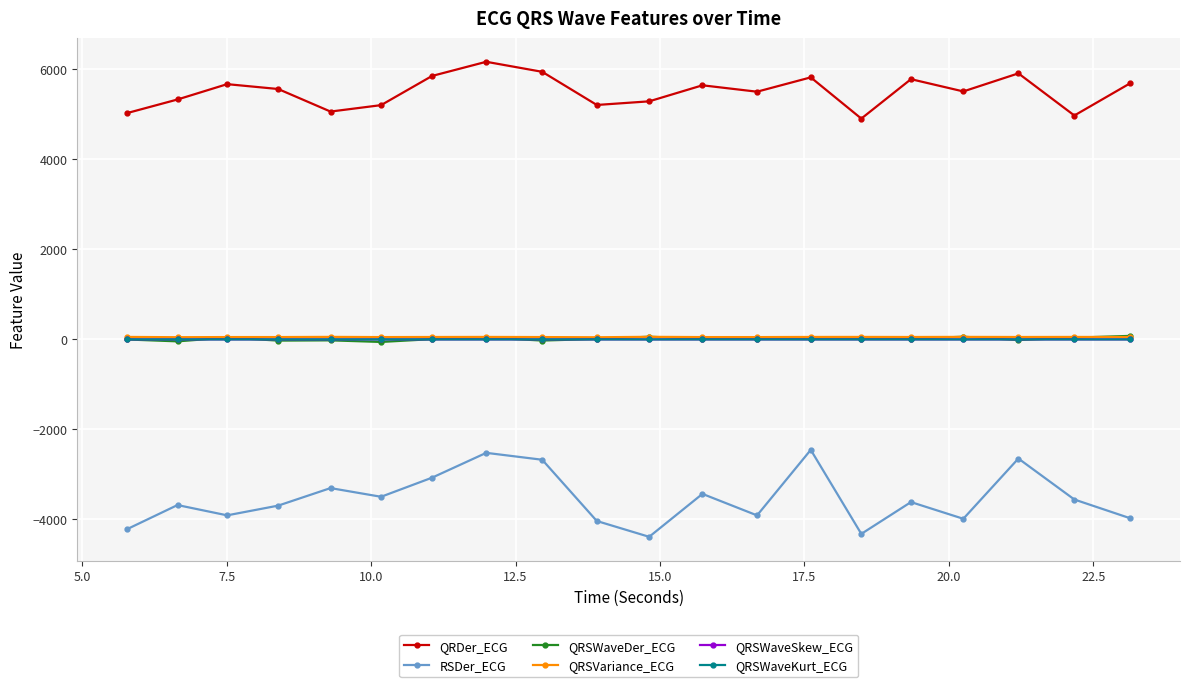

What is the value of the QRDer_ECG point at the 2nd from the left?

5332.3